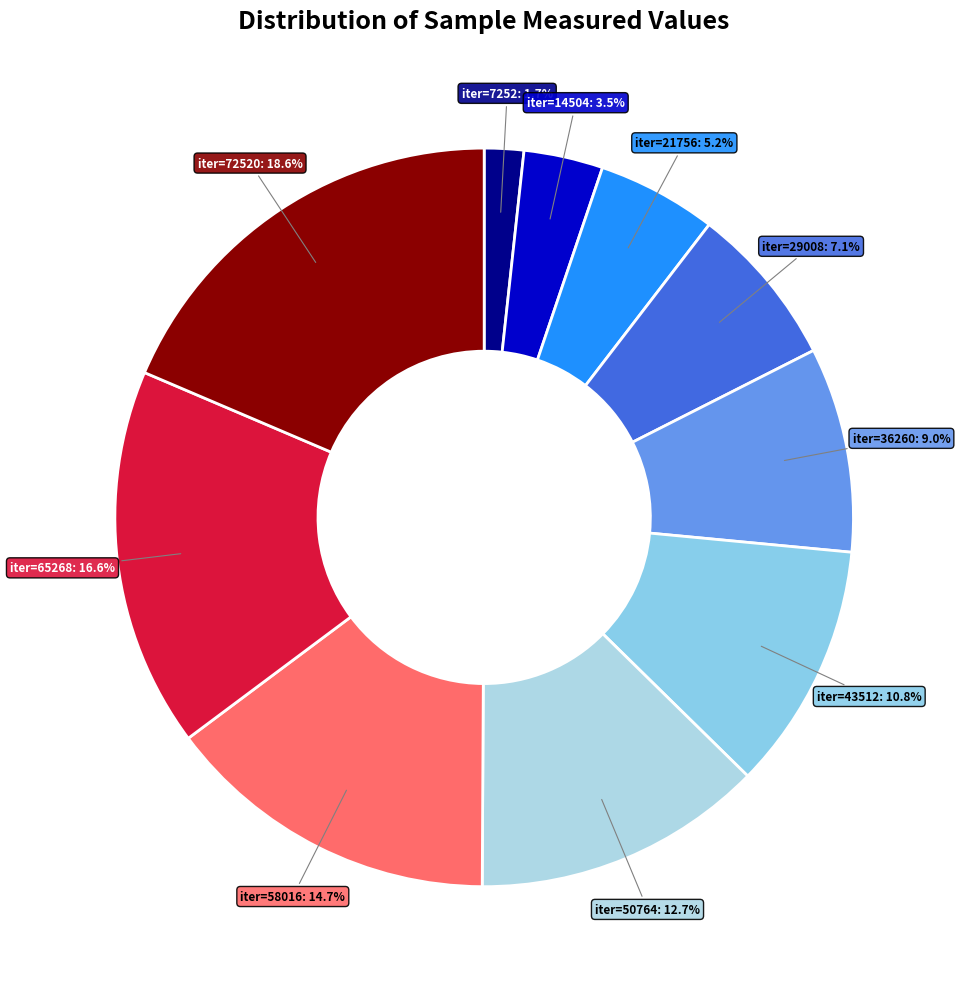

Which category has the biggest portion of the pie?

iter=72520